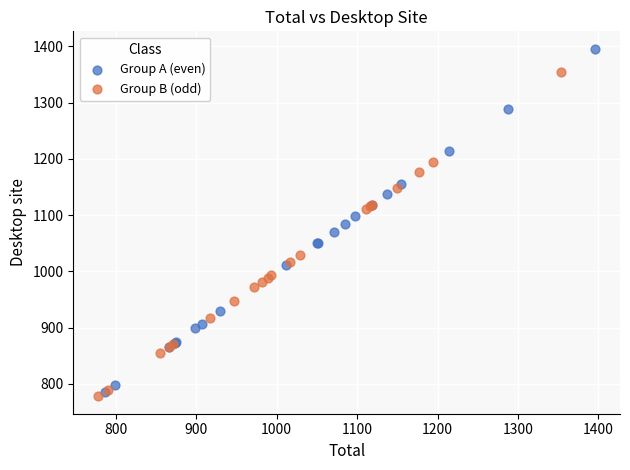

Which series contains the highest Y value?

Group A (even)